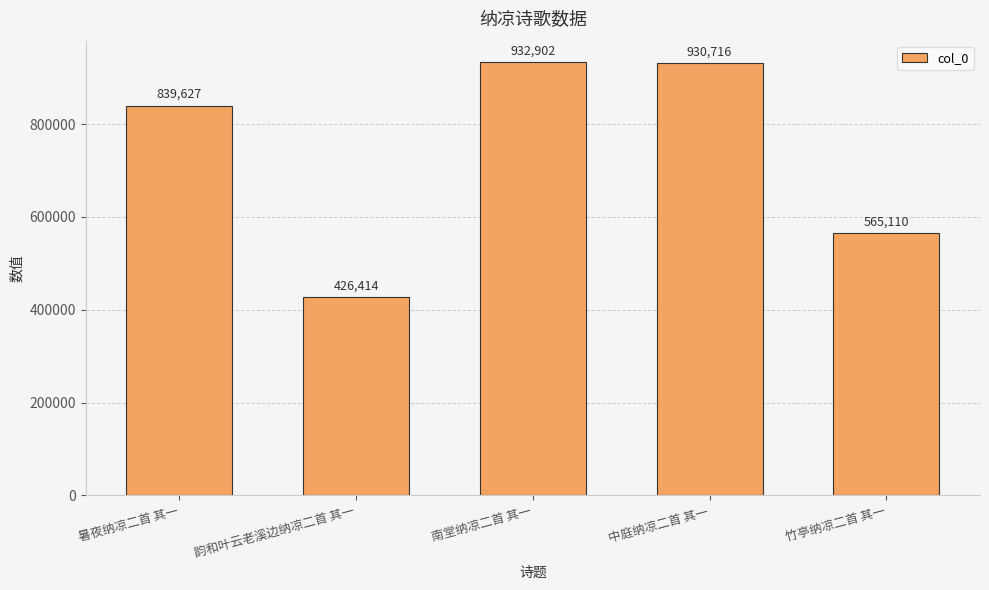

What is the difference between the values at 中庭纳凉二首 其一 and 暑夜纳凉二首 其一?

91089